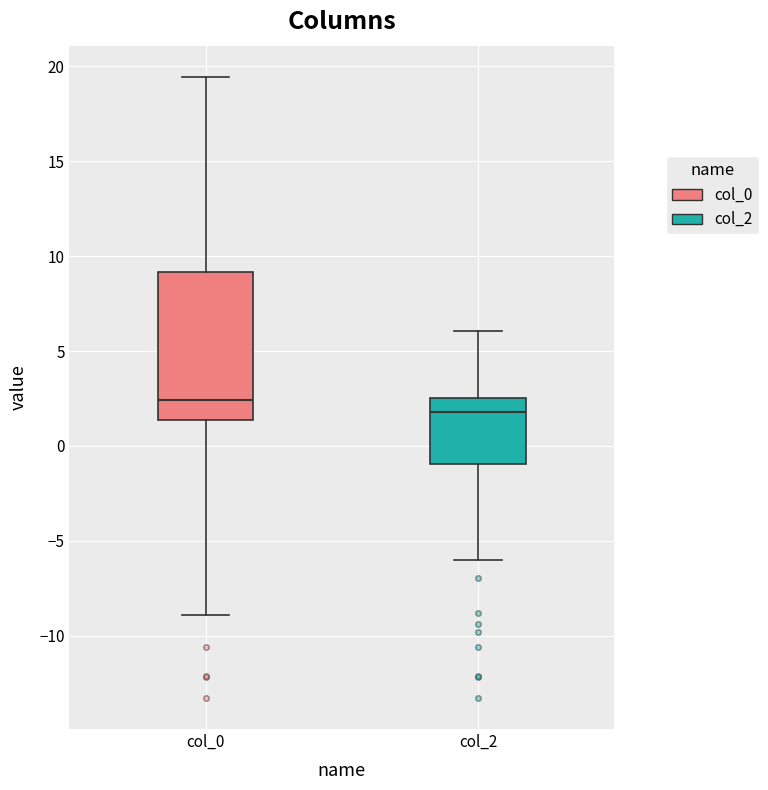

Reading left to right, transcribe this box plot: for each box, give where its median line is, the range the box spans, and where its two whiskers end, as read against the y-axis. The values are not printed on the chart, so give them approximately, as read against the axis.

col_0: median 2.5, box 1.5 to 9.0, whiskers -9.0 to 19.5
col_2: median 2.0, box -1.0 to 2.5, whiskers -6.0 to 6.0